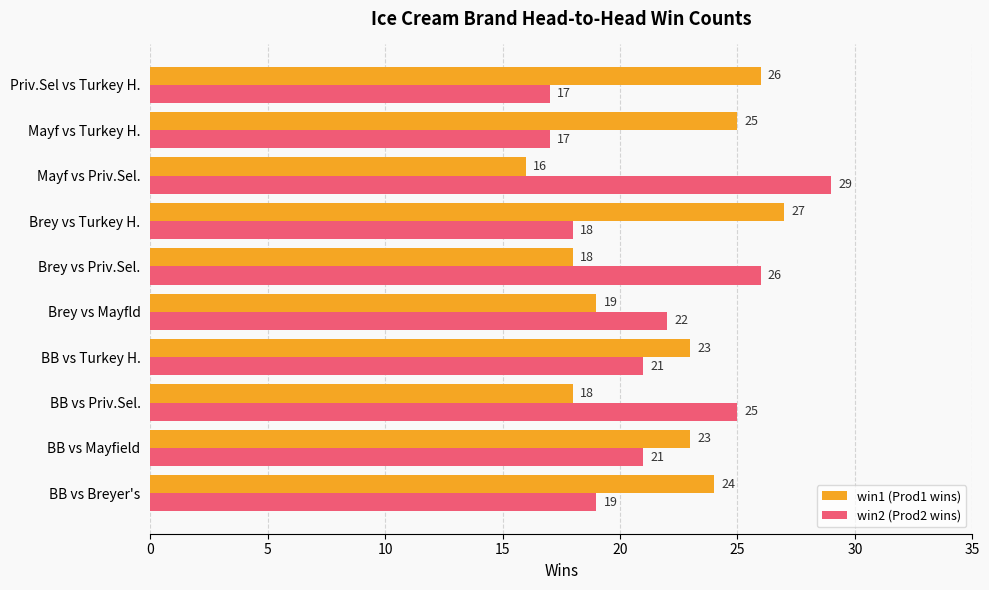

How many series are shown in this chart?

2